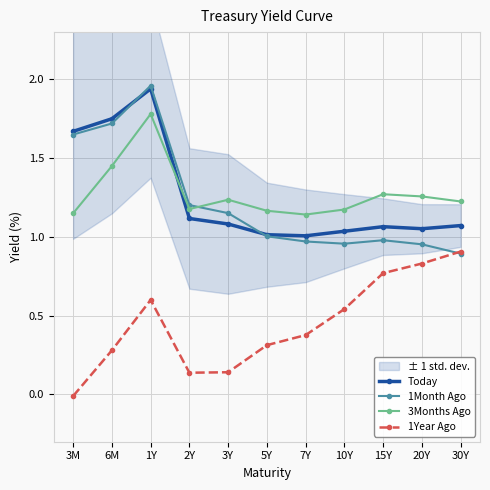

What is the average value of the Today series?

1.3